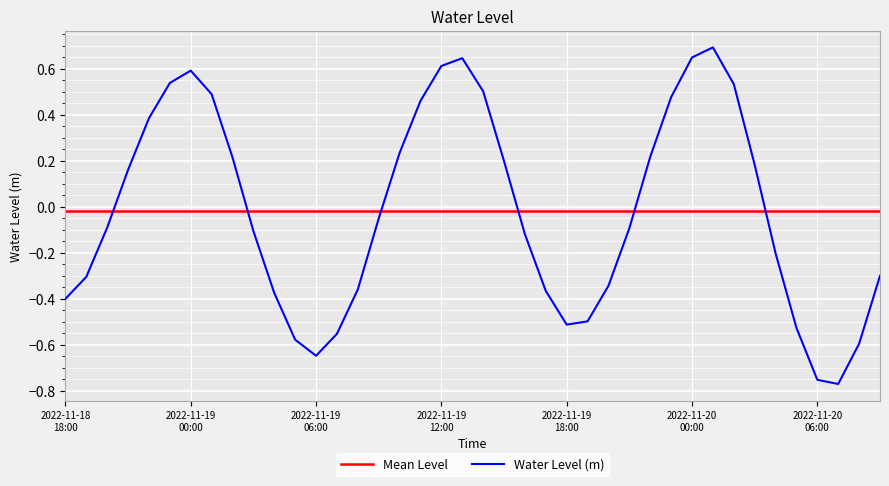

Reading right to left, list all the values displayed in this chart.

2022-11-20 09:00=-0.3	2022-11-20 08:00=-0.6	2022-11-20 07:00=-0.8	2022-11-20 06:00=-0.8	2022-11-20 05:00=-0.5	2022-11-20 04:00=-0.2	2022-11-20 03:00=0.2	2022-11-20 02:00=0.5	2022-11-20 01:00=0.7	2022-11-20 00:00=0.6	2022-11-19 23:00=0.5	2022-11-19 22:00=0.2	2022-11-19 21:00=-0.1	2022-11-19 20:00=-0.3	2022-11-19 19:00=-0.5	2022-11-19 18:00=-0.5	2022-11-19 17:00=-0.4	2022-11-19 16:00=-0.1	2022-11-19 15:00=0.2	2022-11-19 14:00=0.5	2022-11-19 13:00=0.6	2022-11-19 12:00=0.6	2022-11-19 11:00=0.5	2022-11-19 10:00=0.2	2022-11-19 09:00=-0.1	2022-11-19 08:00=-0.4	2022-11-19 07:00=-0.6	2022-11-19 06:00=-0.6	2022-11-19 05:00=-0.6	2022-11-19 04:00=-0.4	2022-11-19 03:00=-0.1	2022-11-19 02:00=0.2	2022-11-19 01:00=0.5	2022-11-19 00:00=0.6	2022-11-18 23:00=0.5	2022-11-18 22:00=0.4	2022-11-18 21:00=0.2	2022-11-18 20:00=-0.1	2022-11-18 19:00=-0.3	2022-11-18 18:00=-0.4